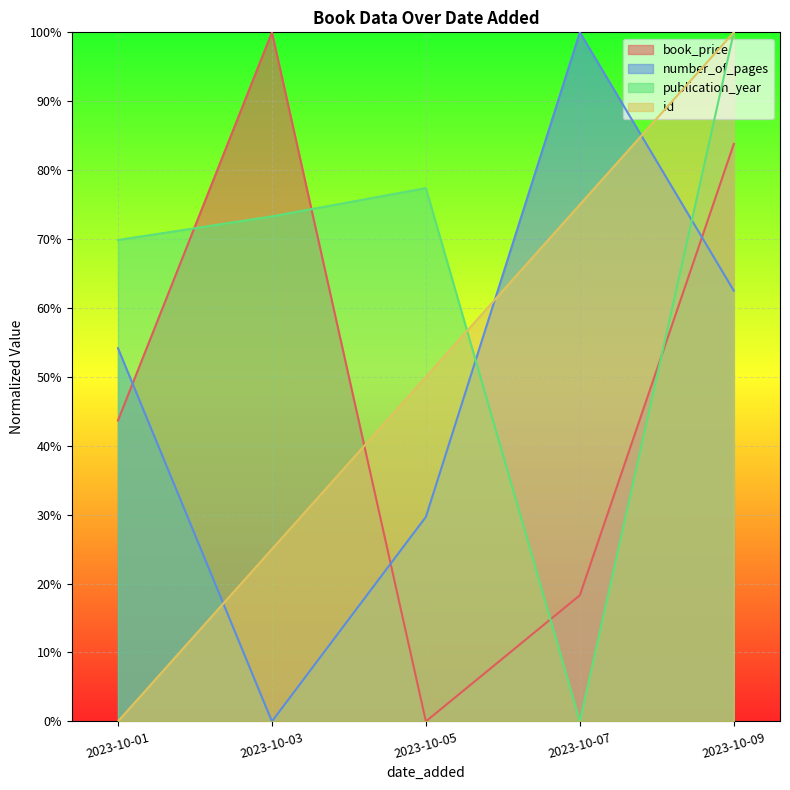

Does the chart display data point markers on the line(s)?

No